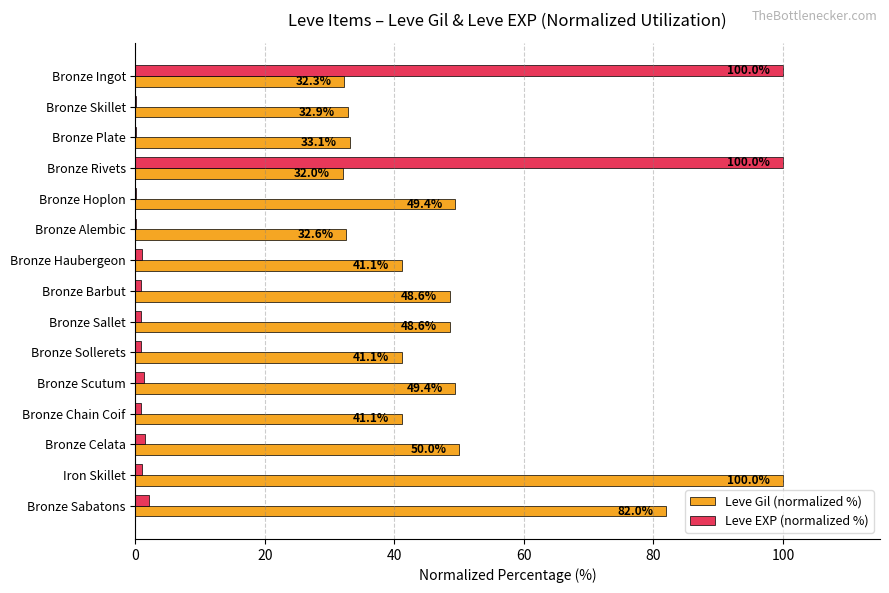

Which series changed the most between Bronze Skillet and Bronze Sabatons?

Leve Gil (normalized %)